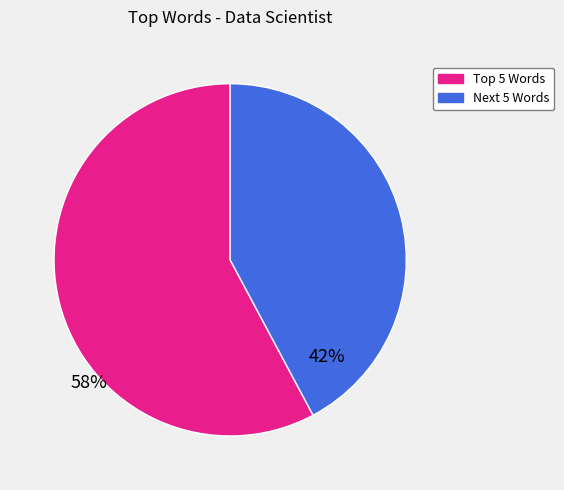

Is there a majority slice in this chart?

Yes